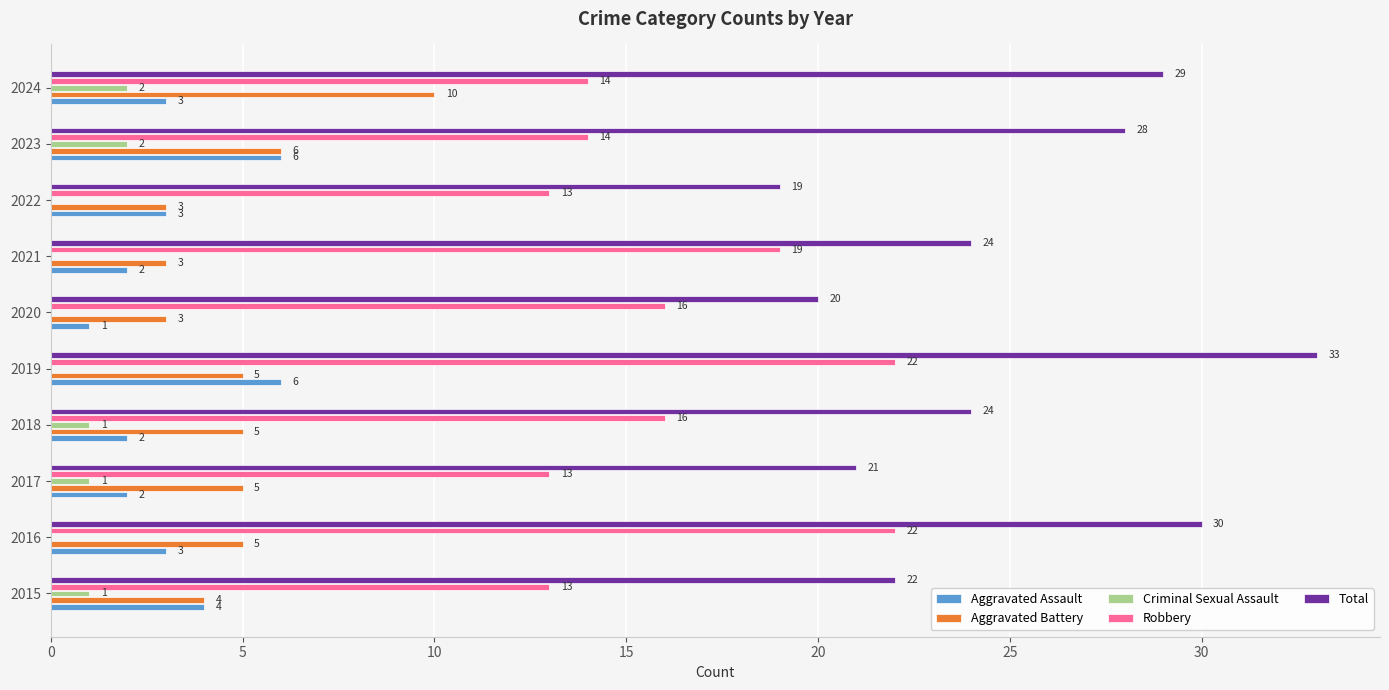

What is the total value across all series at 2022?

38